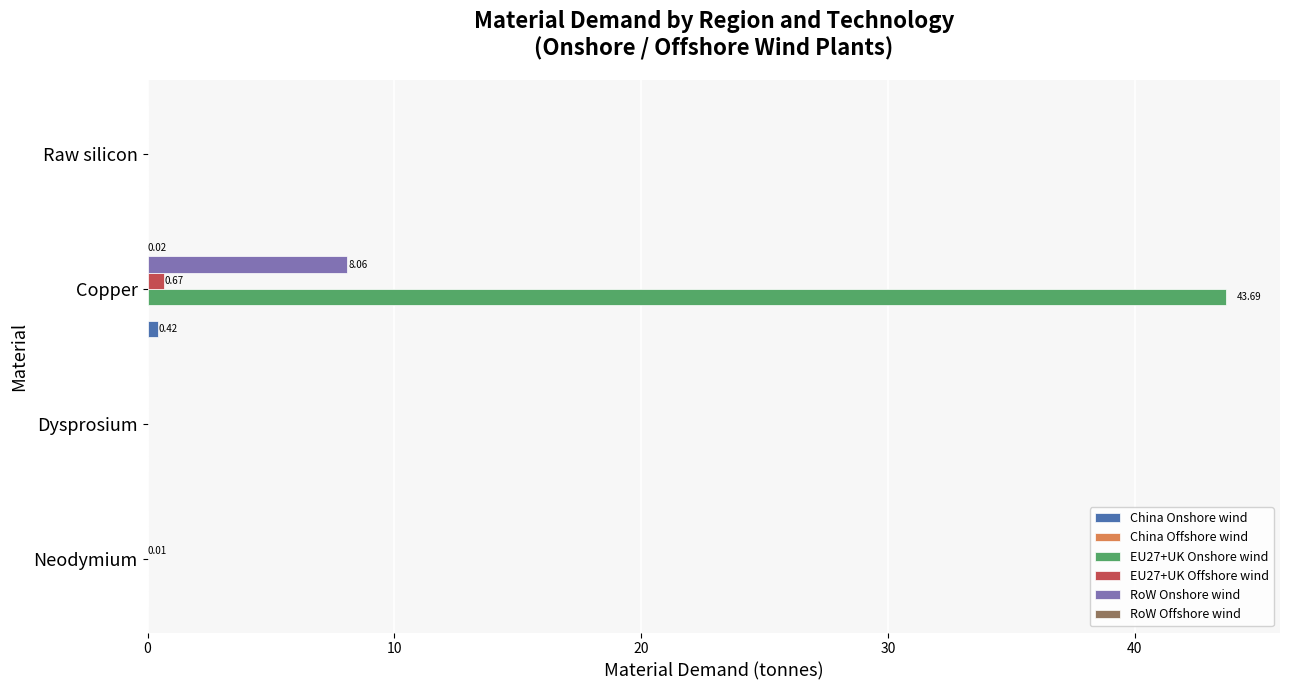

At which category is the sum across all series the highest?

Copper